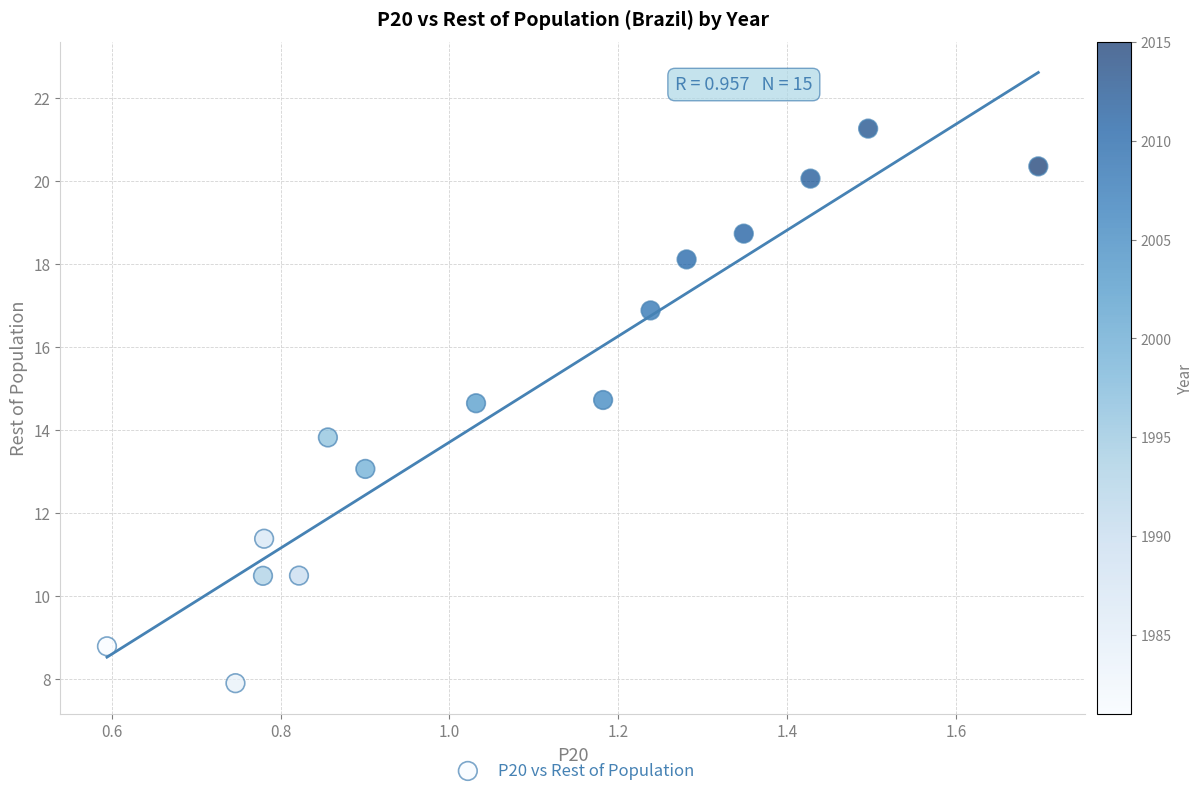

What is the range of Y values (max minus min)?

13.4